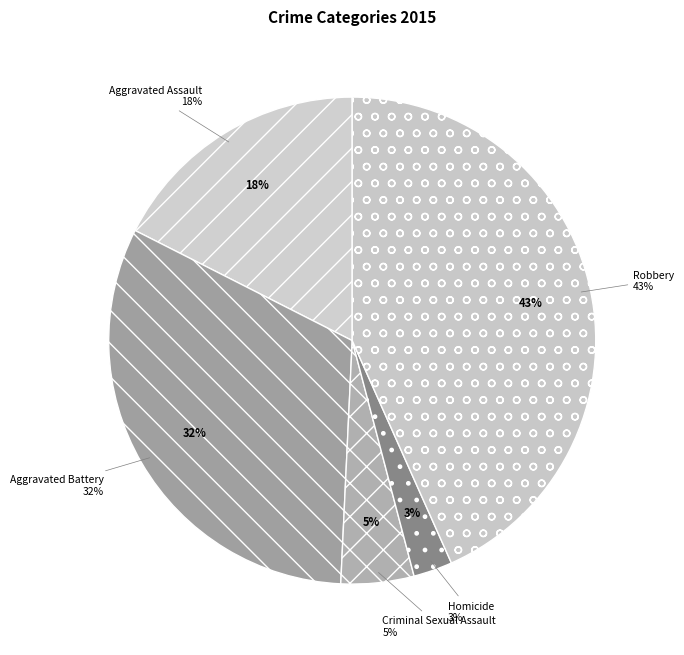

Is it true that Aggravated Battery is 21% of the pie?

False